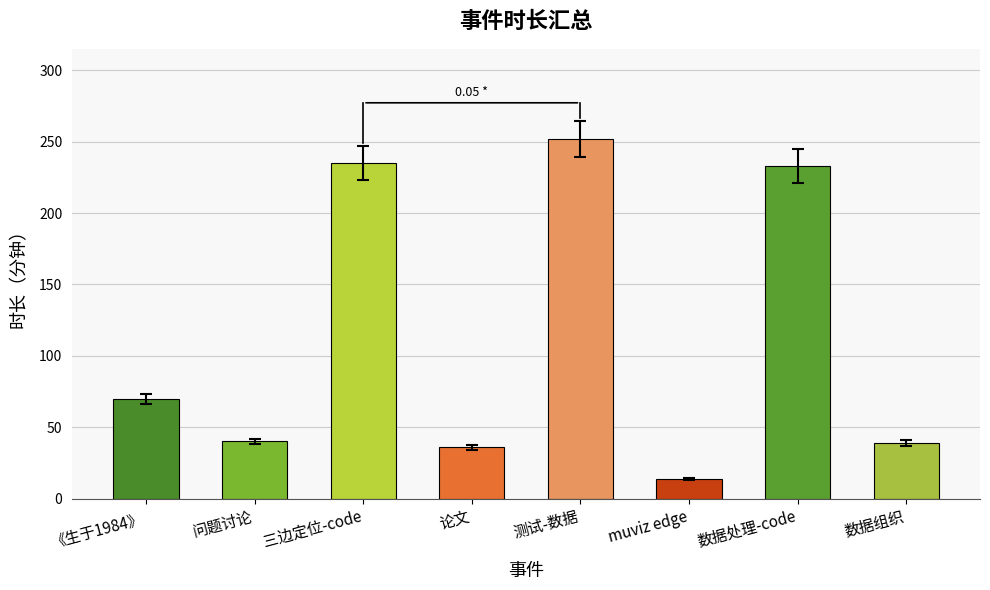

Between 三边定位-code and 论文, which is larger?

三边定位-code